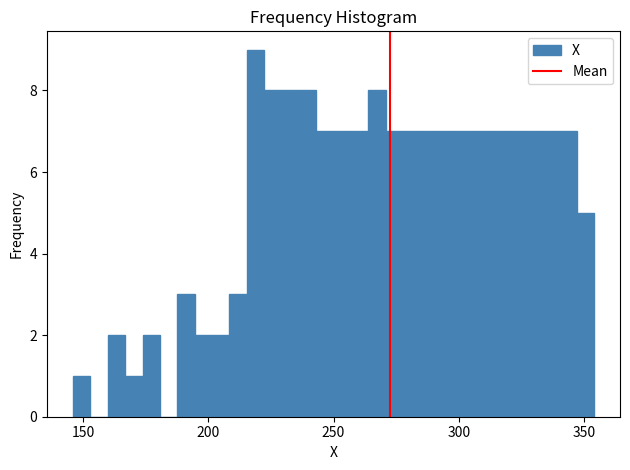

Read against the x-axis, roughly where is the centre of the tallest bar?

220